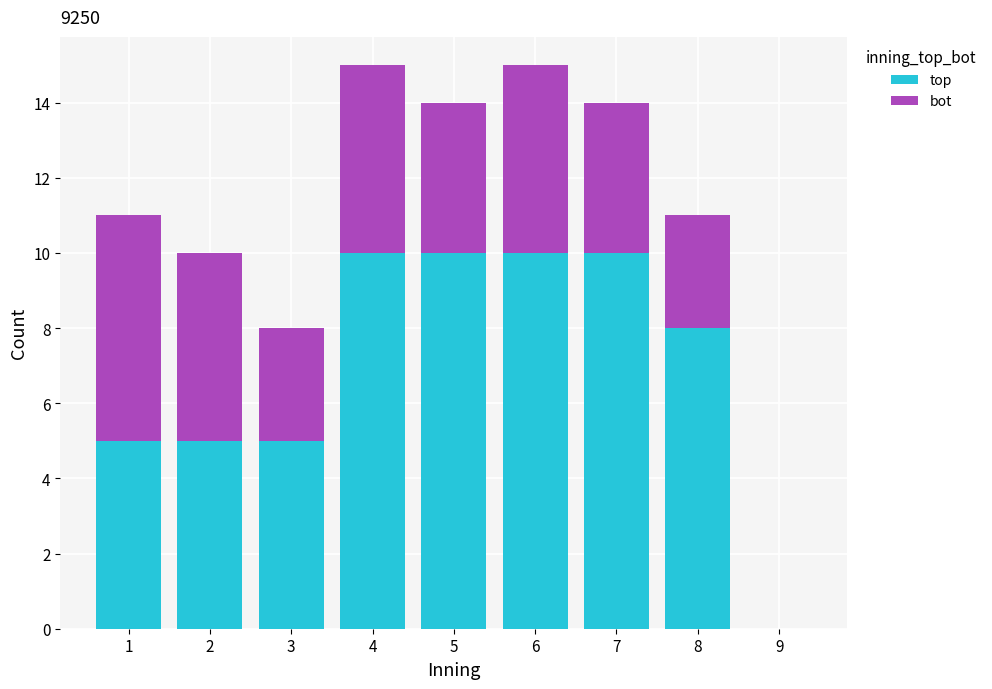

Reading right to left, list the values for the top series.

9=0	8=8	7=10	6=10	5=10	4=10	3=5	2=5	1=5